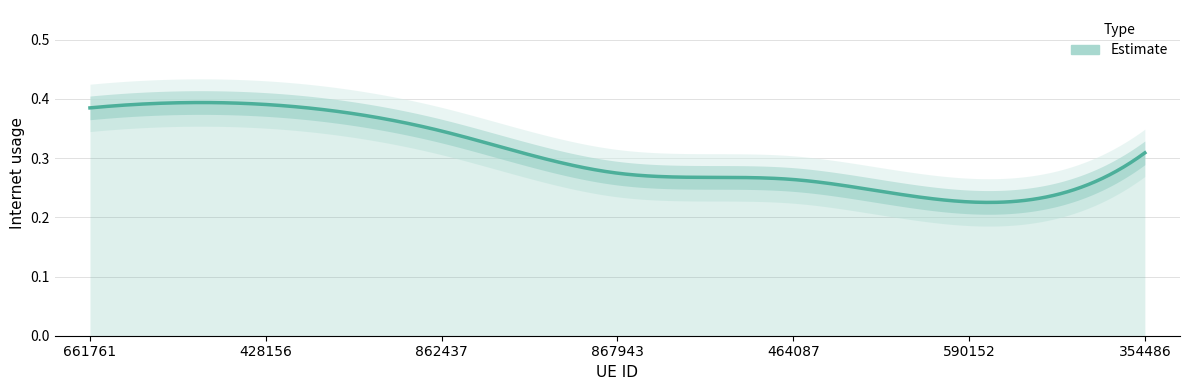

Reading right to left, list all the values displayed in this chart.

354486=0.3	590152=0.2	464087=0.3	867943=0.3	862437=0.3	428156=0.4	661761=0.4